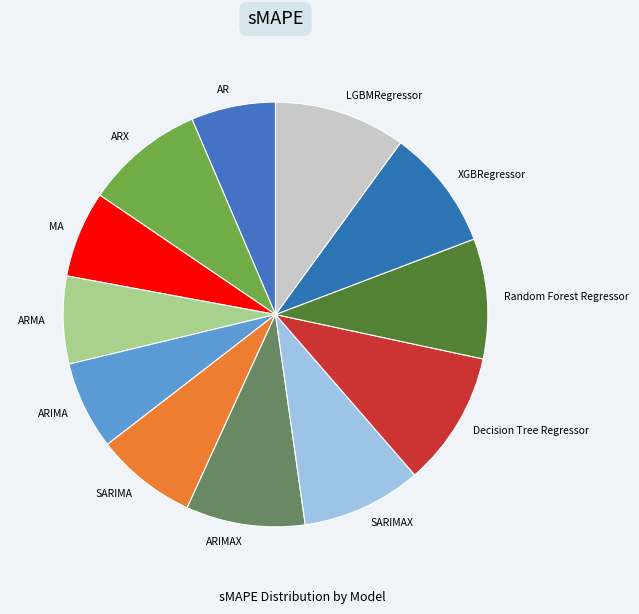

How many slices are in this pie chart?

12